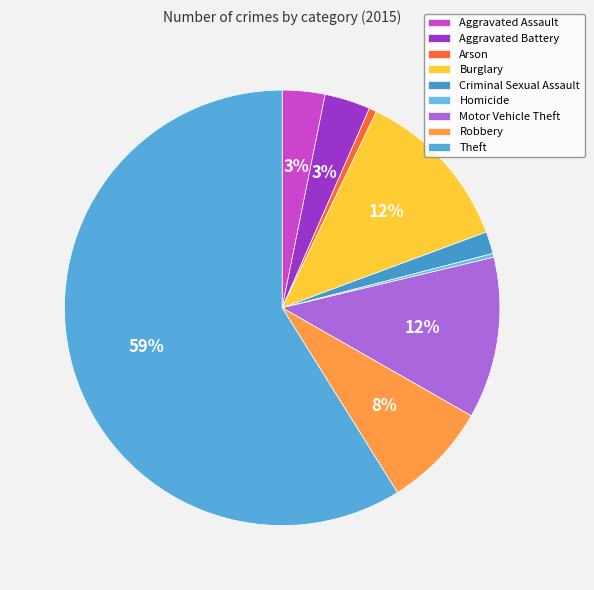

Rank the categories by value from highest to lowest.

Theft, Burglary, Motor Vehicle Theft, Robbery, Aggravated Battery, Aggravated Assault, Criminal Sexual Assault, Arson, Homicide